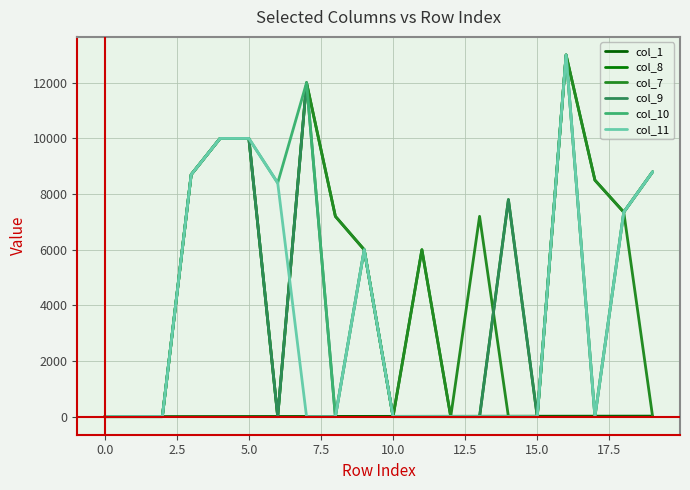

Does the chart have visible grid lines?

Yes